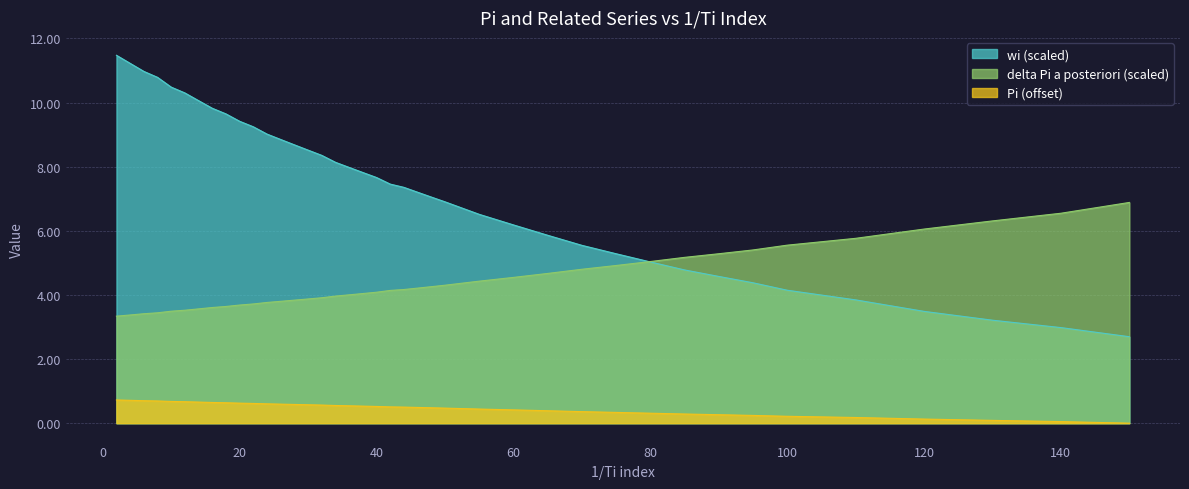

True or false: wi (scaled) and Pi (offset) cross at least once.

False